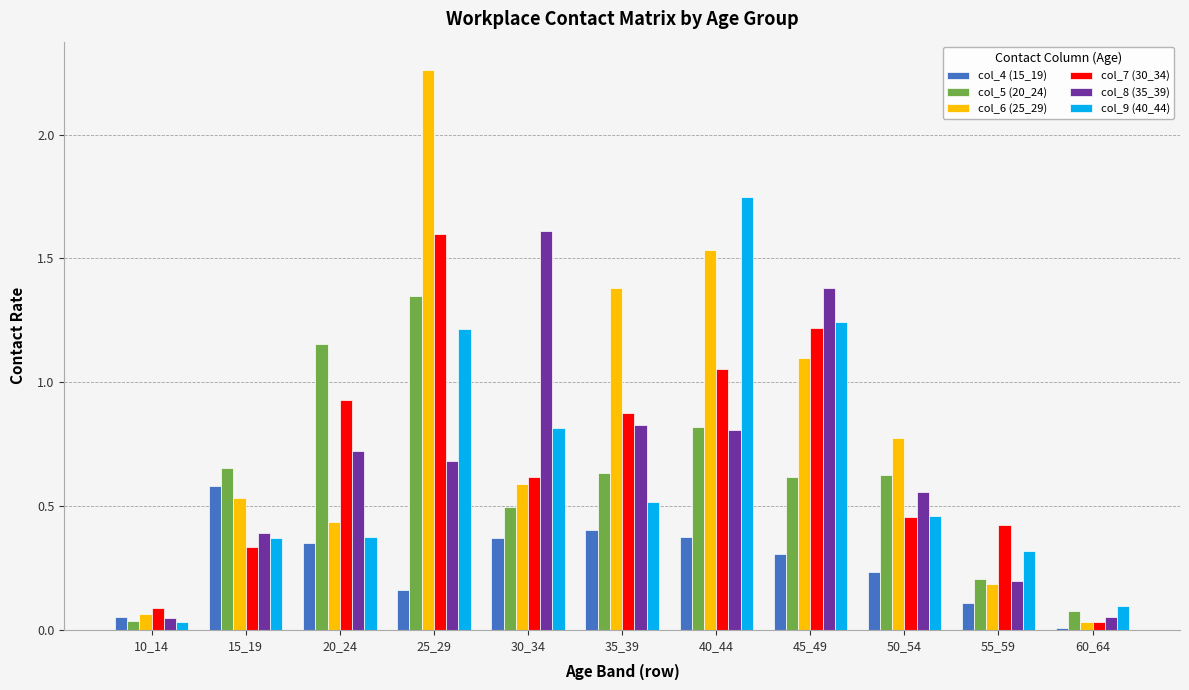

True or false: col_7 (30_34) has a value of 0.3 at 30_34.

False